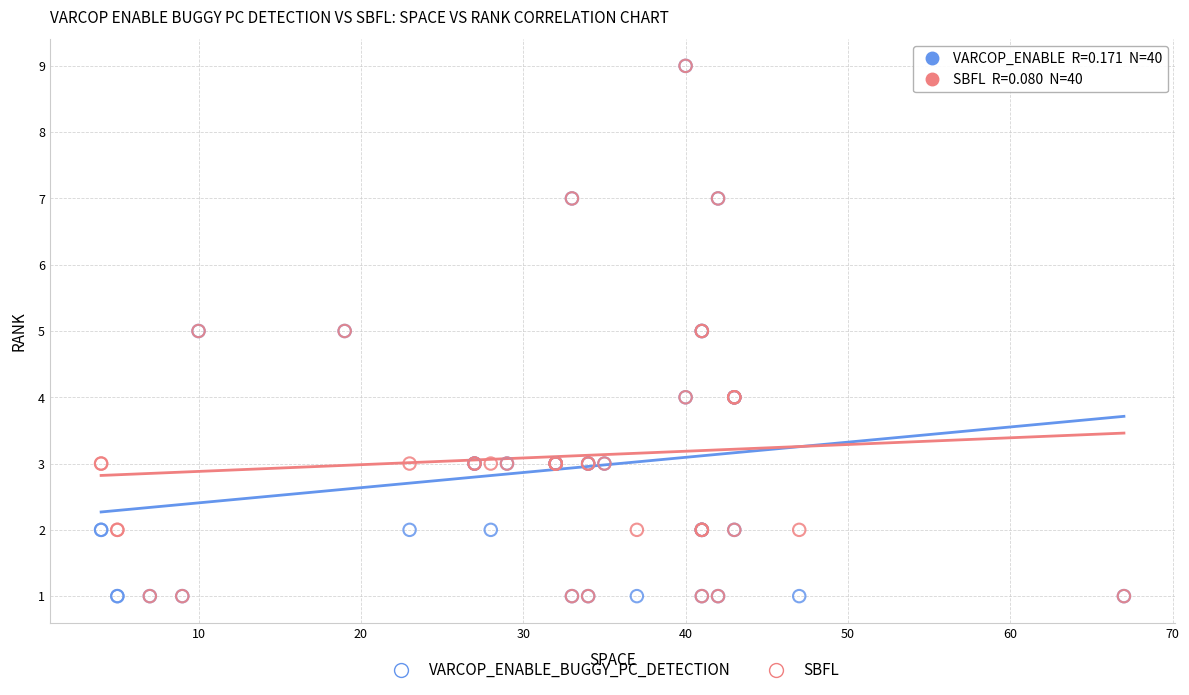

What are all the series names shown in the legend?

VARCOP_ENABLE_BUGGY_PC_DETECTION, SBFL